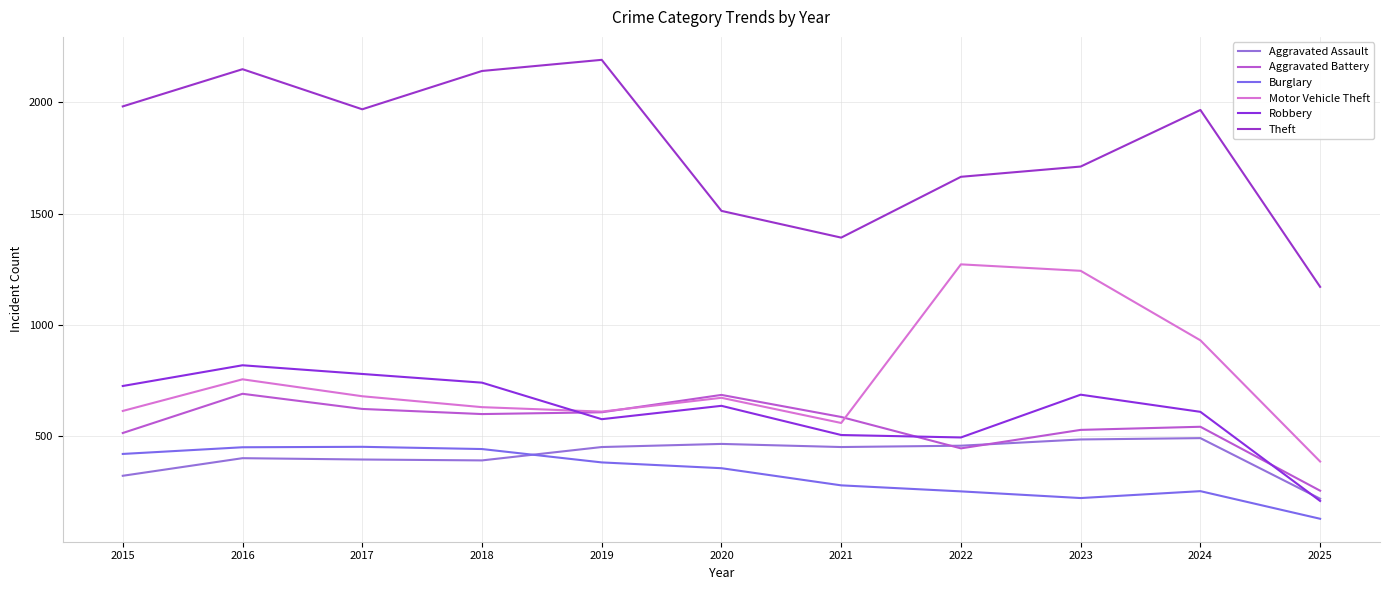

Rank the series by their maximum value, from highest to lowest.

Theft, Motor Vehicle Theft, Robbery, Aggravated Battery, Aggravated Assault, Burglary